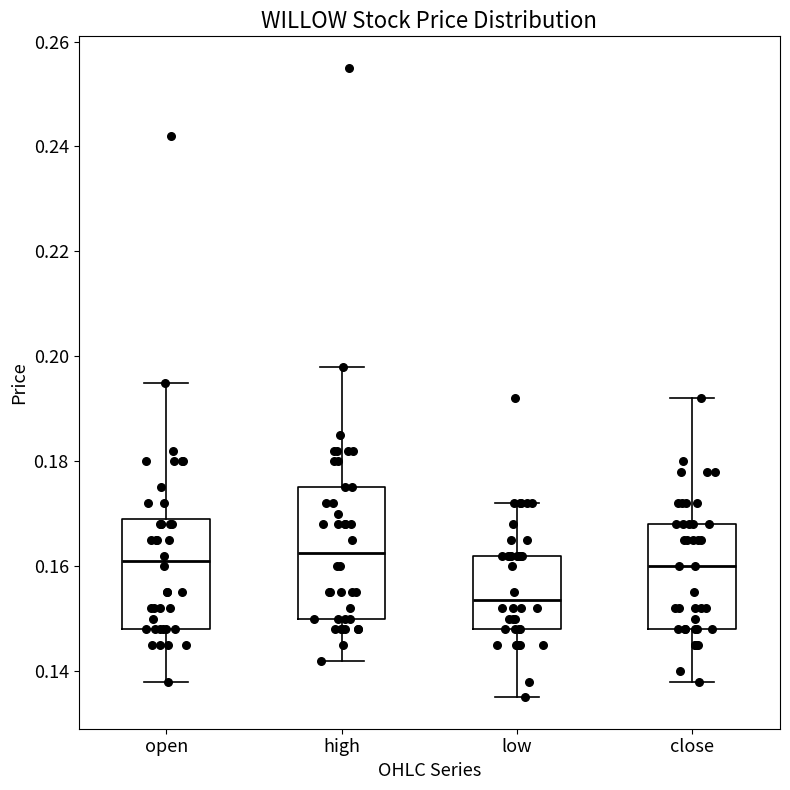

Which box has the lowest median line?

low